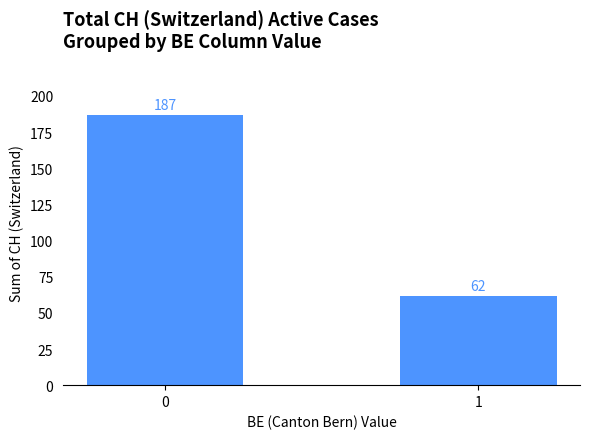

What is the change in value from 0 to 1?

-125